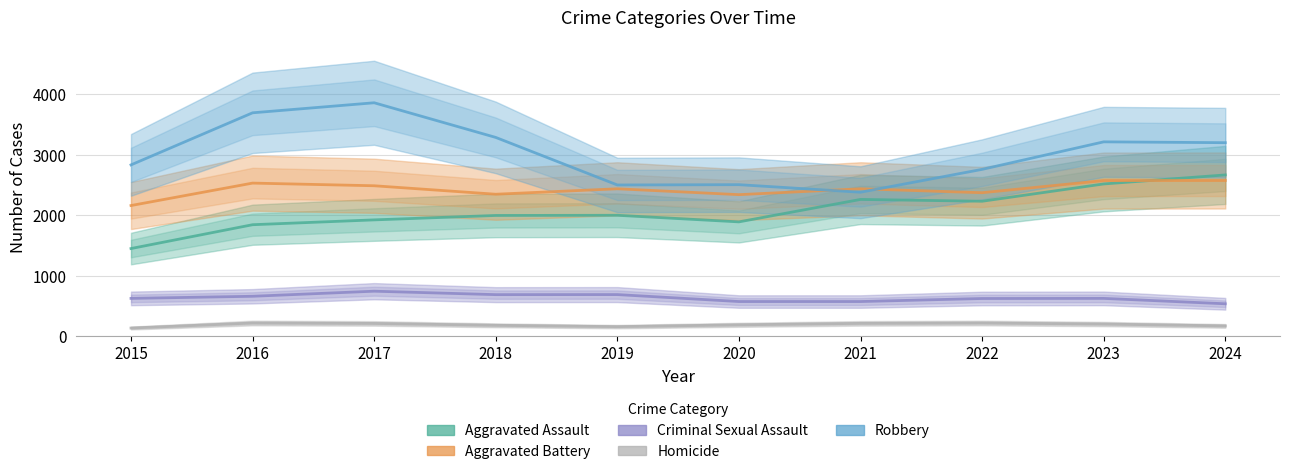

The value of Criminal Sexual Assault at 2024 is 537. True or false?

True